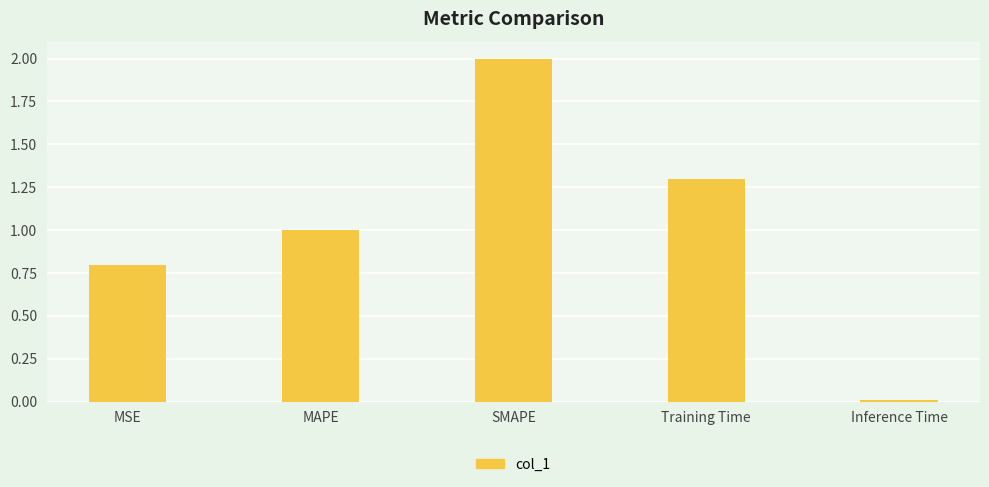

What position from the left is MAPE?

2